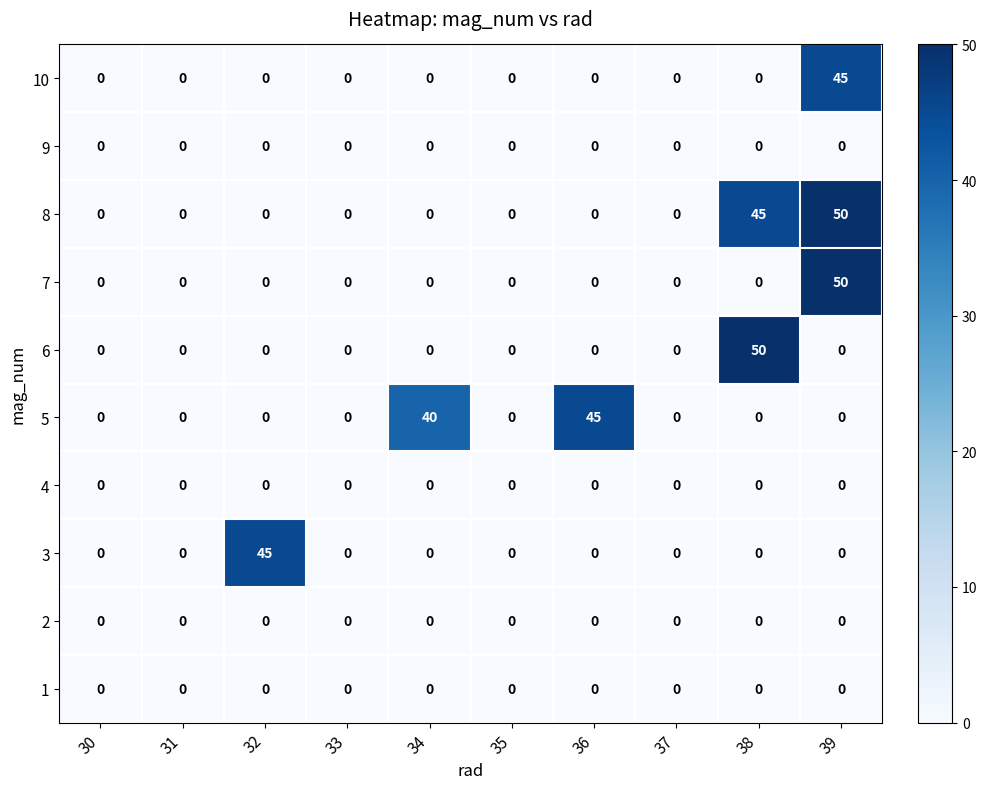

True or false: 3 has a value of -18 at 38.

False